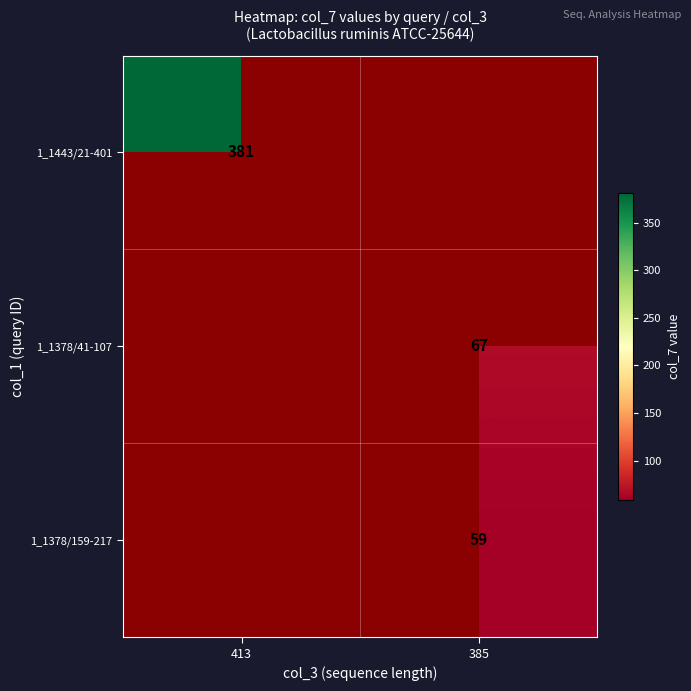

Is it true that 1_1378/159-217 equals 59 at 385?

True